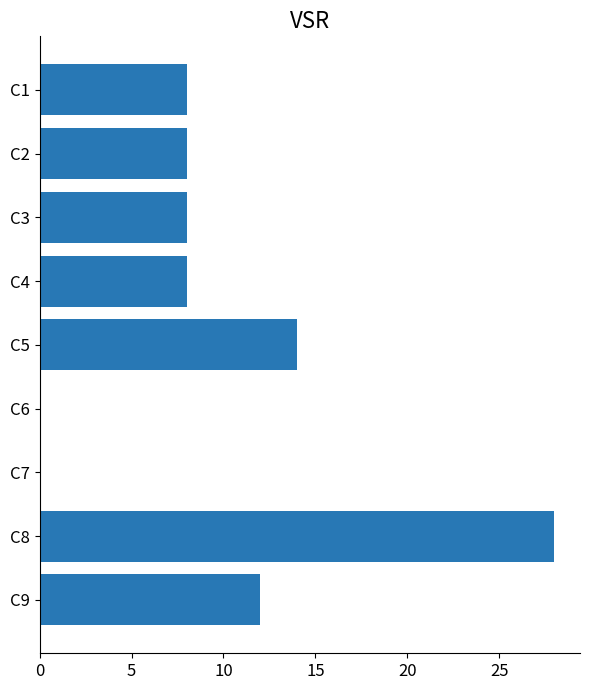

What is the sum of all values?

86